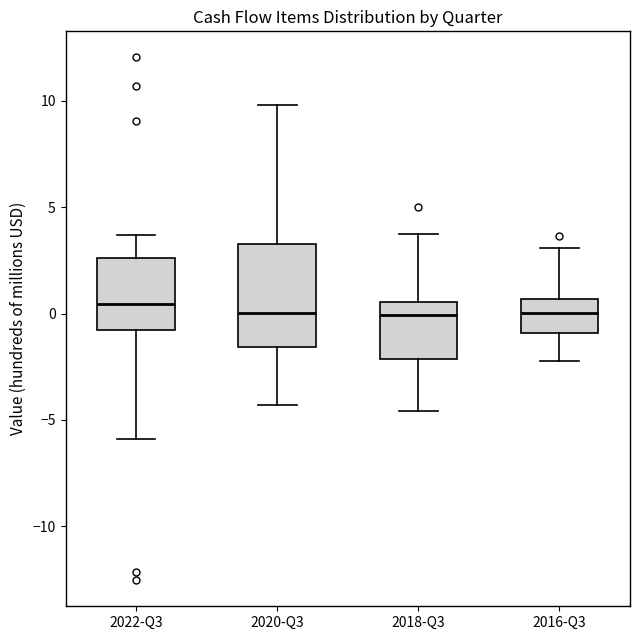

Where does the lower whisker of the box for 2022-Q3 end on the y-axis? The values are not printed on the chart, so give them approximately, as read against the axis.

-6.0